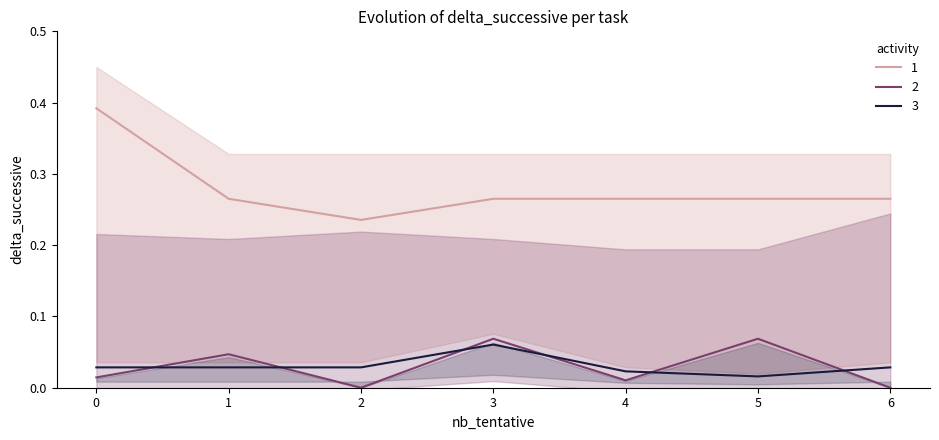

Which series has the largest total across all categories?

col_3